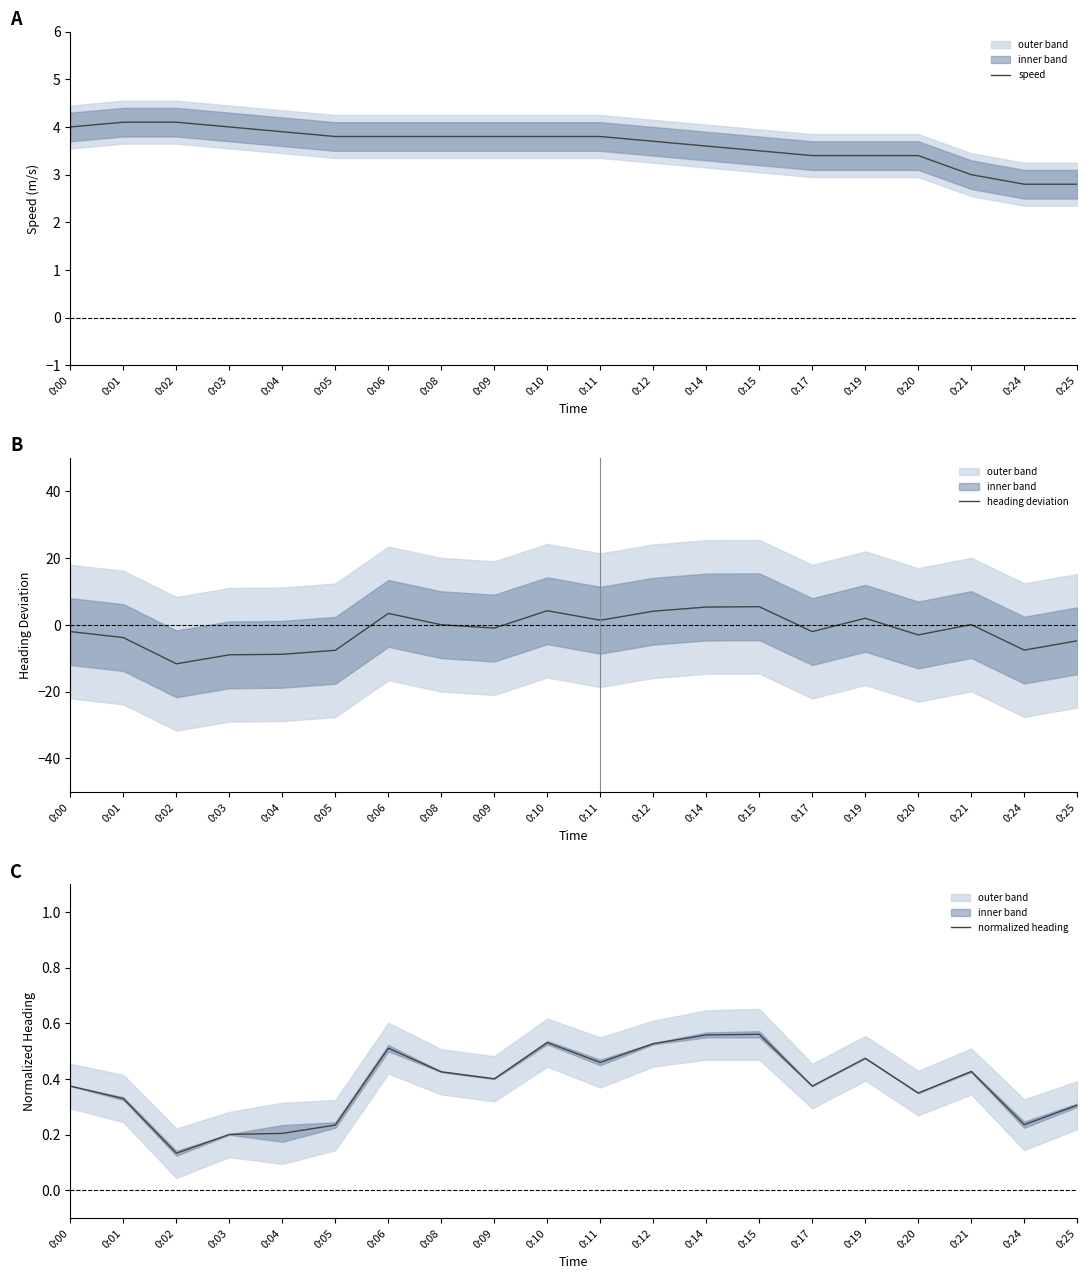

Where is the first local maximum for heading deviation?

0:06